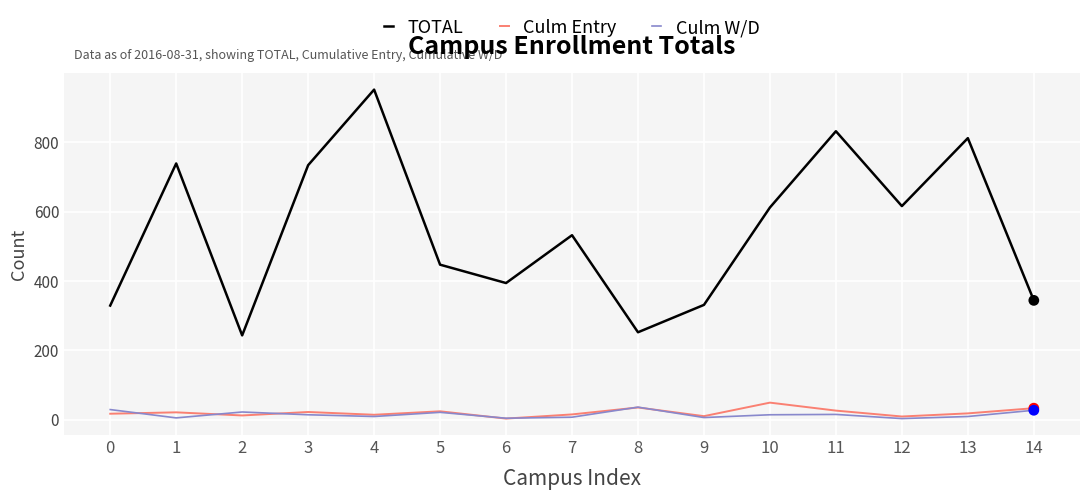

Which series has the widest spread of values?

TOTAL